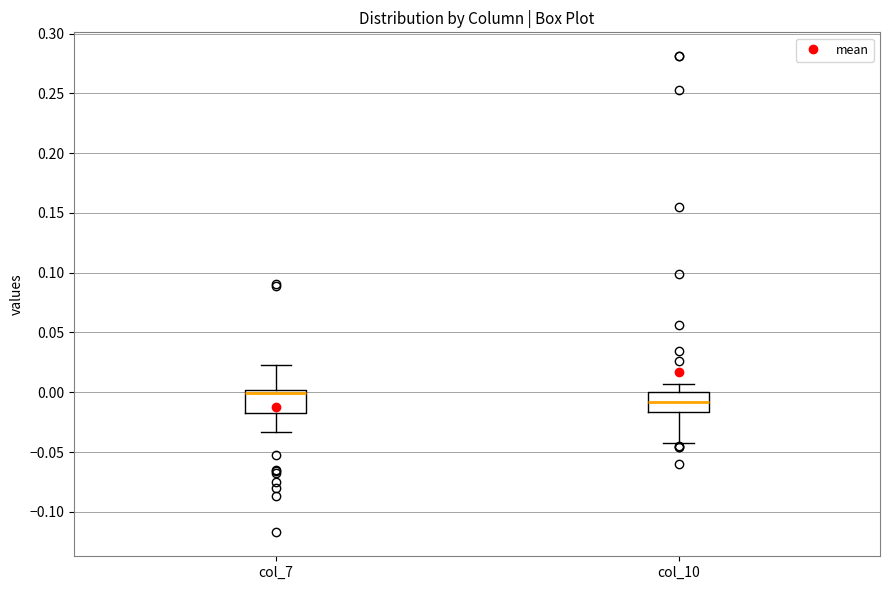

Reading left to right, transcribe this box plot: for each box, give where its median line is, the range the box spans, and where its two whiskers end, as read against the y-axis. The values are not printed on the chart, so give them approximately, as read against the axis.

col_7: median 0.000 (just below the box's upper edge), box -0.020 to 0.000, whiskers -0.035 to 0.025
col_10: median -0.010, box -0.015 to 0.000, whiskers -0.040 to 0.005